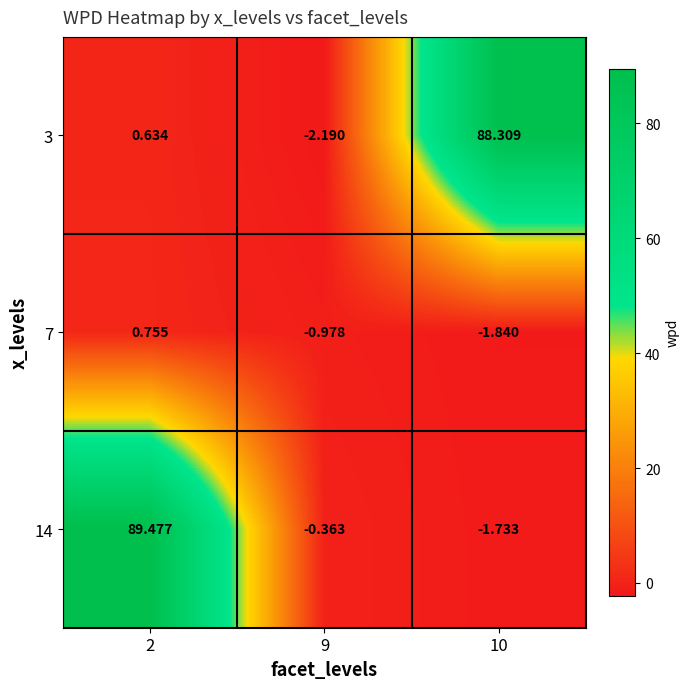

What is the difference between the highest and lowest values at 9?

1.8